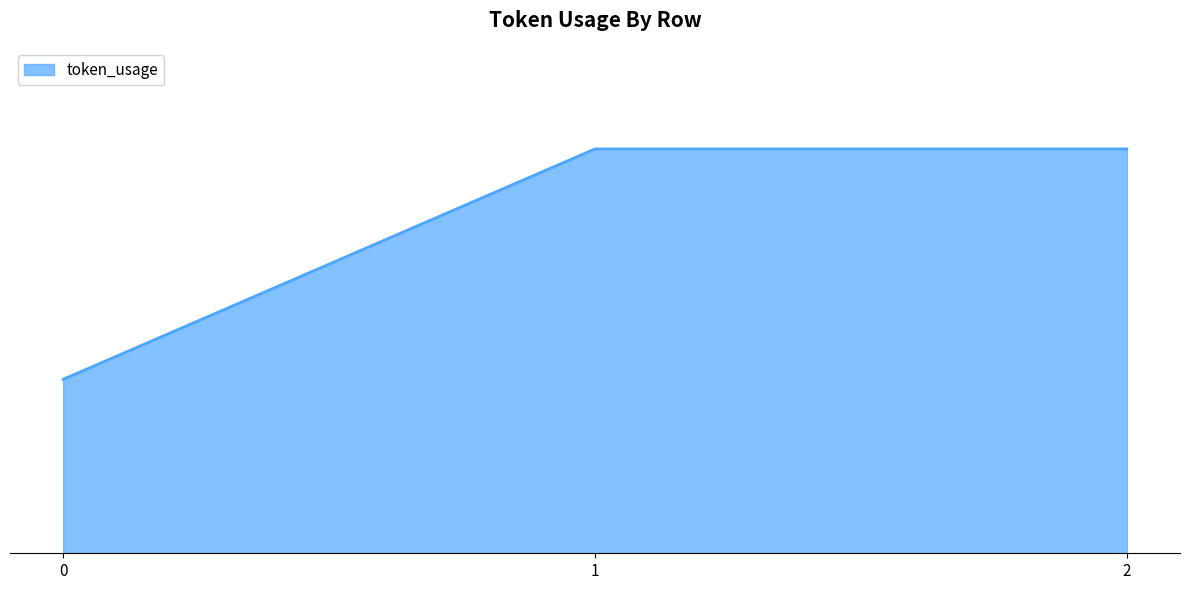

List the labels in order of value, smallest first.

0, 1, 2